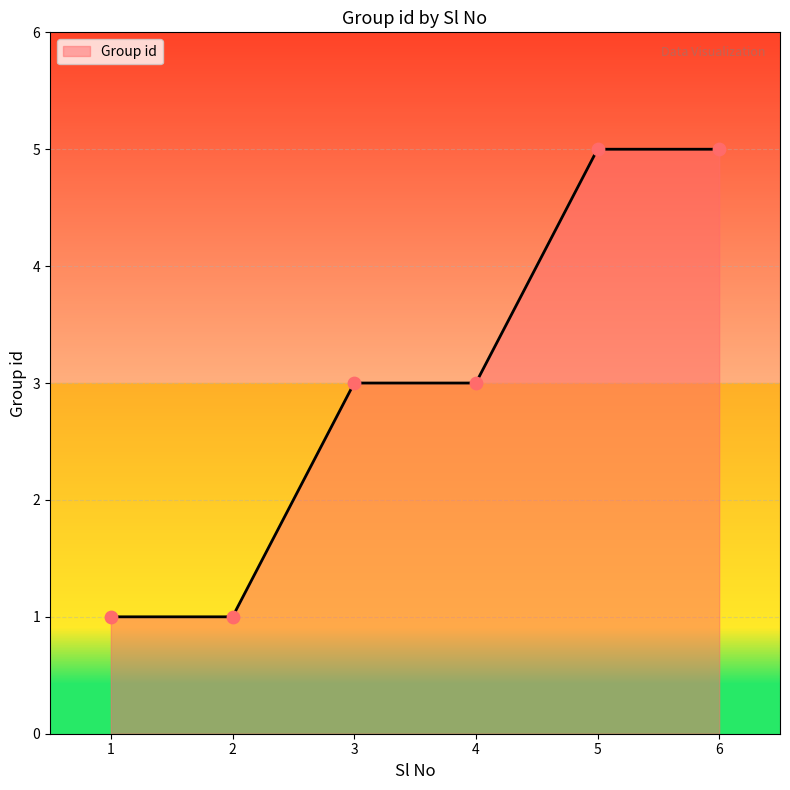

Approximately how many times larger is the value at 5 compared to 2?

5.0